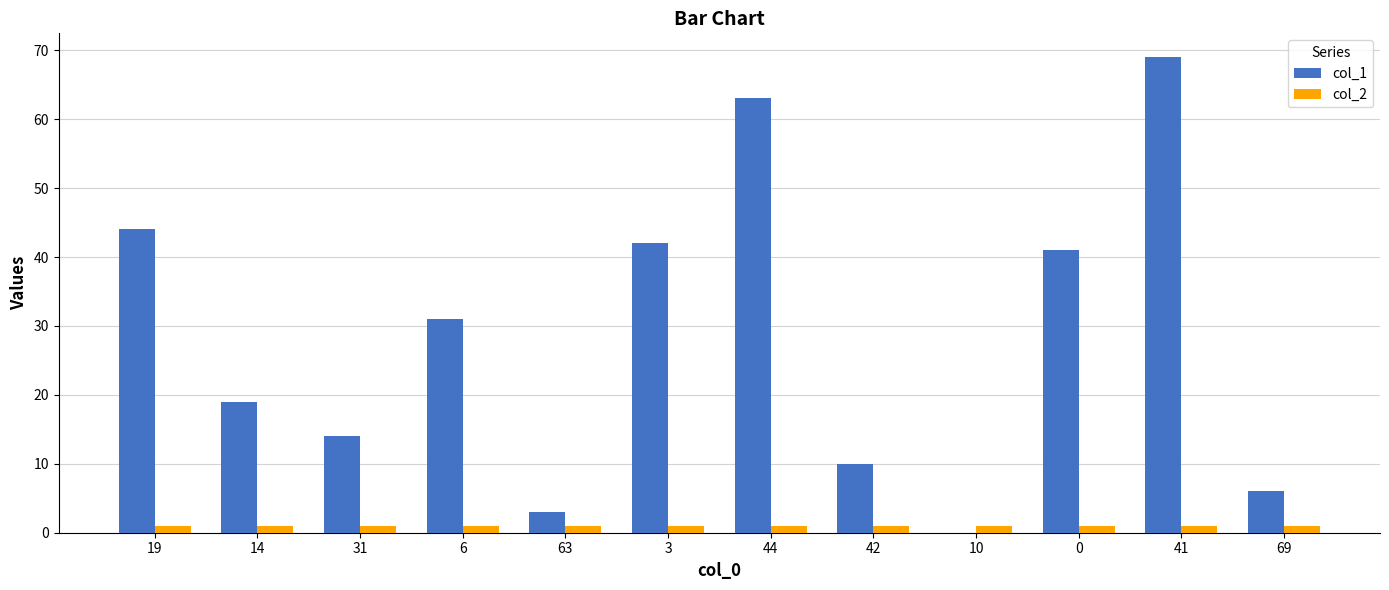

What is the sum of all col_1 values?

342